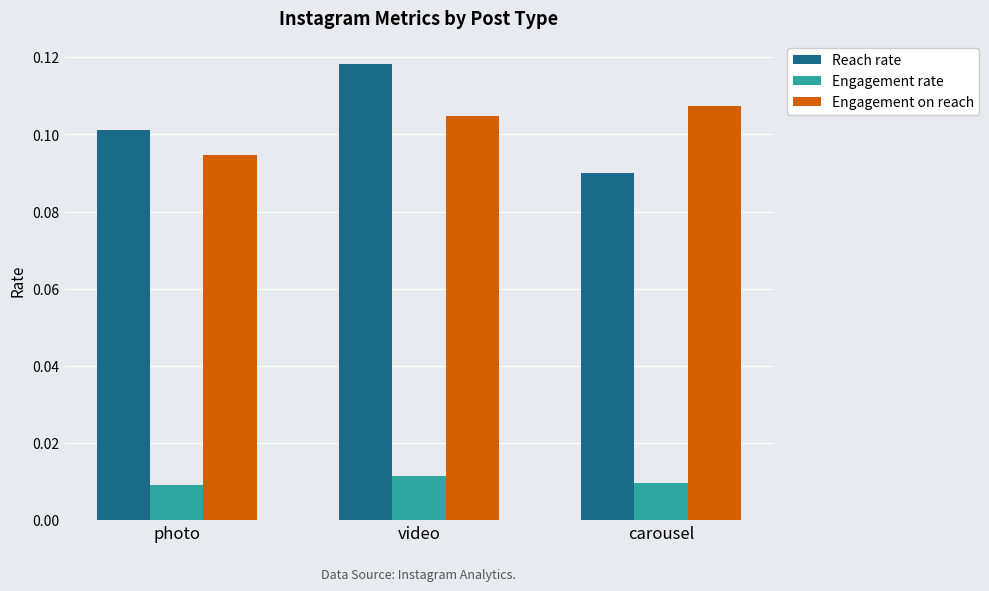

What is the label of the 1st bar from the left?

photo